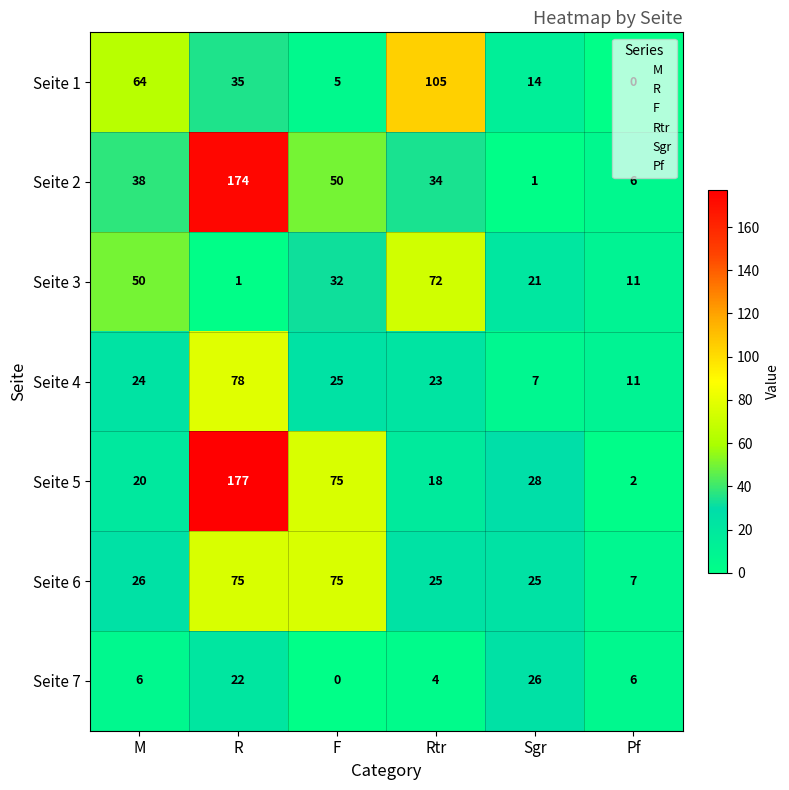

Which series changed the most between R and Rtr?

Seite 5